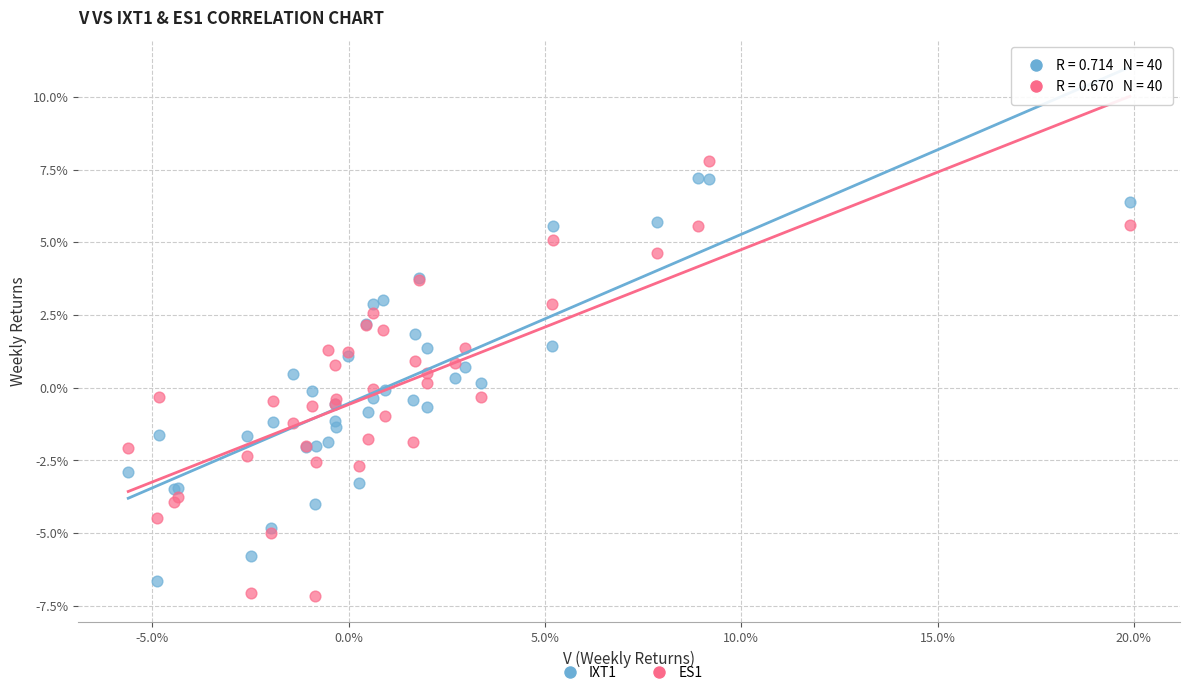

Which series contains the lowest Y value?

ES1